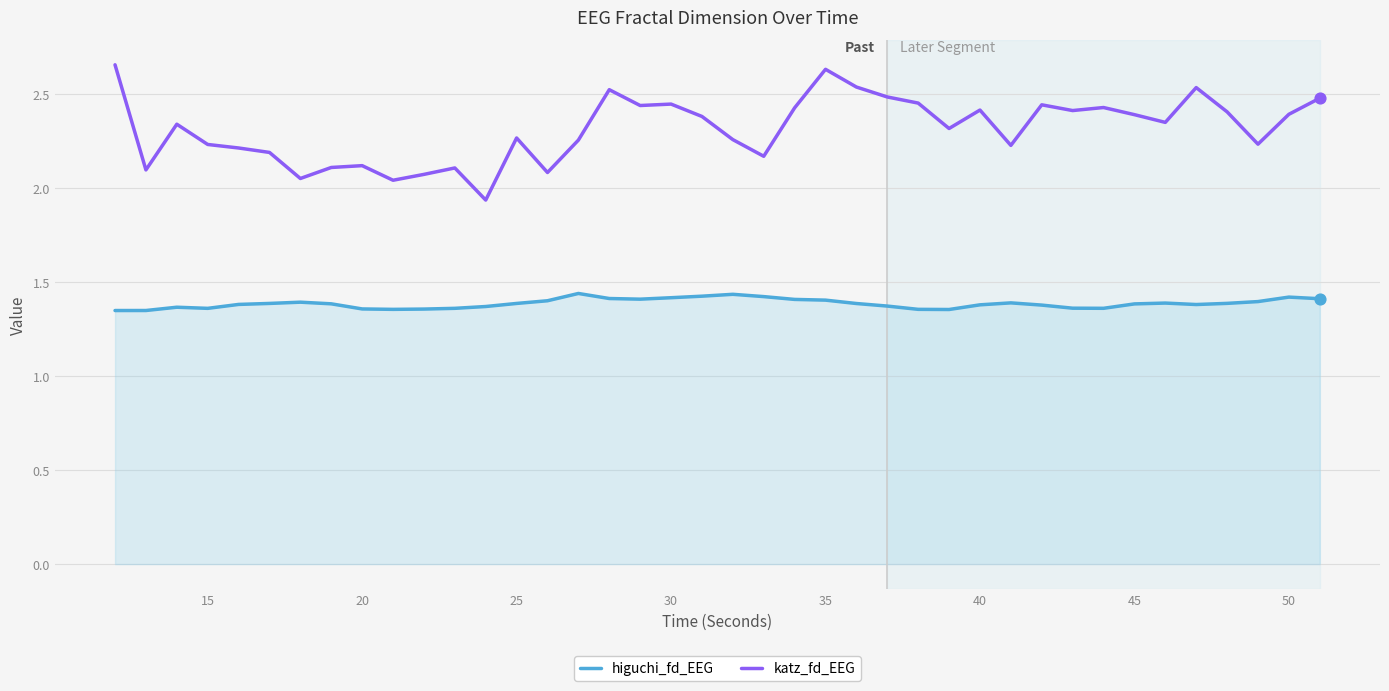

What are all the series names shown in the legend?

higuchi_fd_EEG, katz_fd_EEG